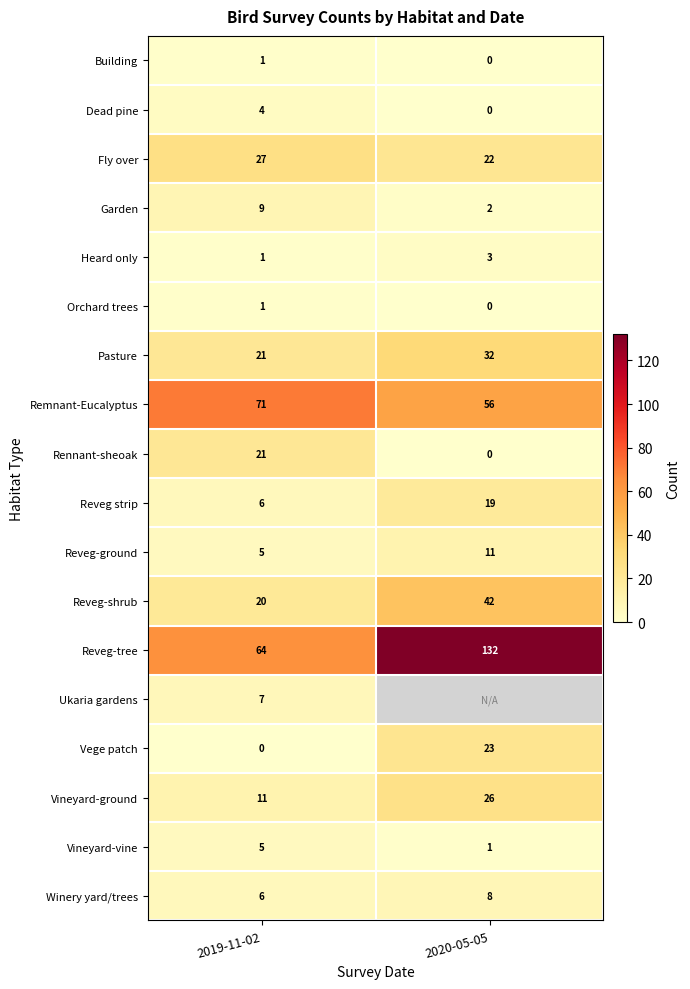

True or false: Dead pine has a value of 3 at 2019-11-02.

False